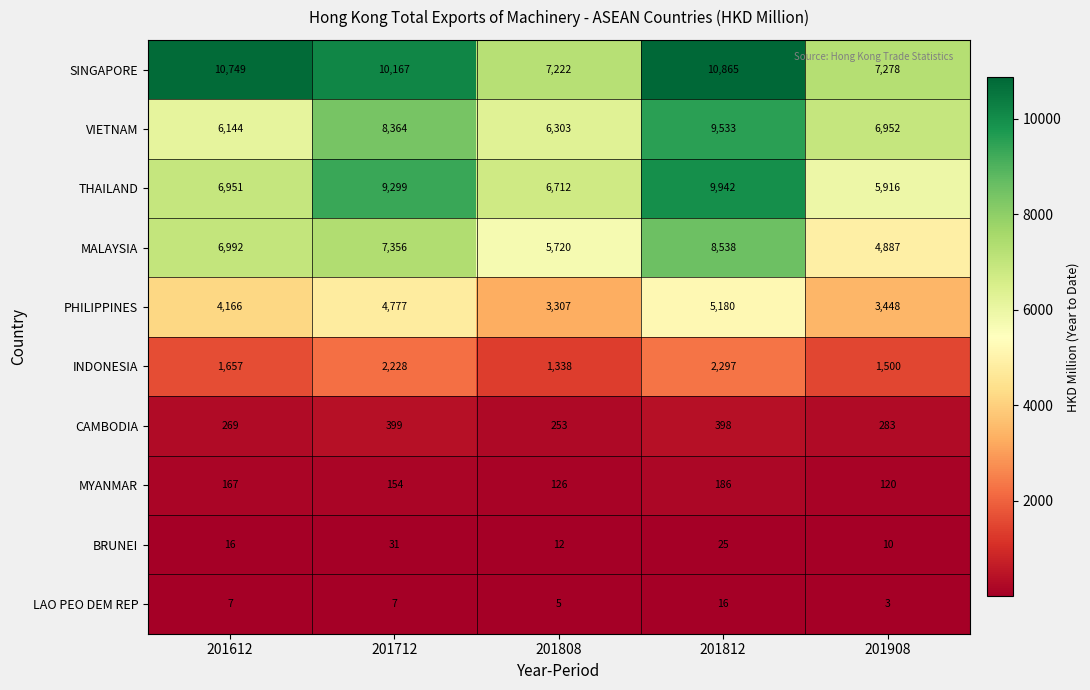

What is the difference between the second highest and minimum values in the THAILAND series?

3383